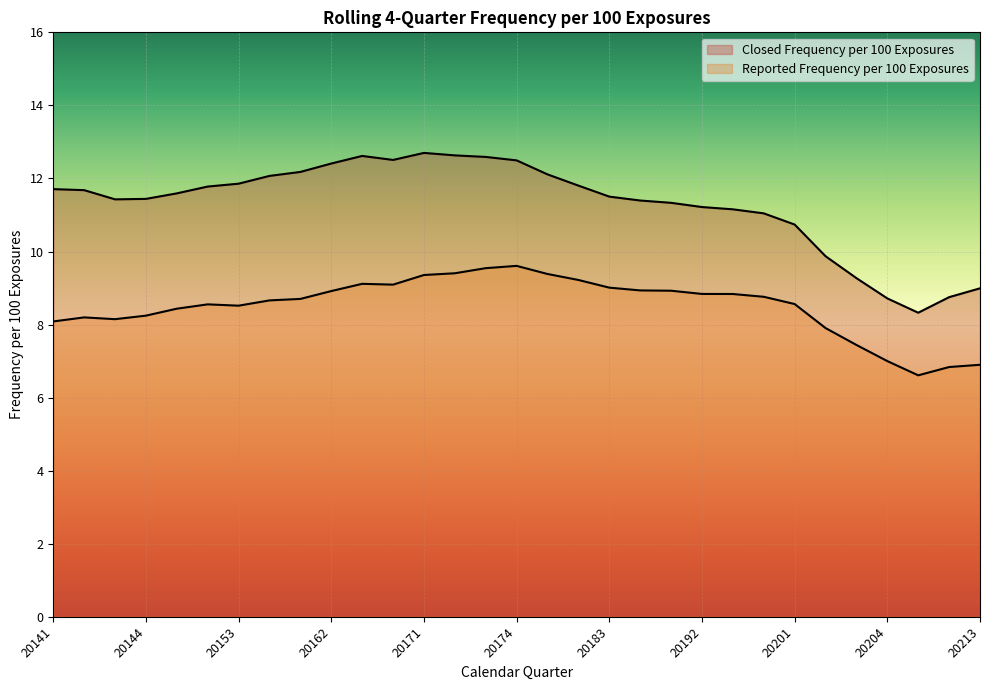

Rank the series by their average value, from lowest to highest.

Reported Frequency per 100 Exposures, Closed Frequency per 100 Exposures